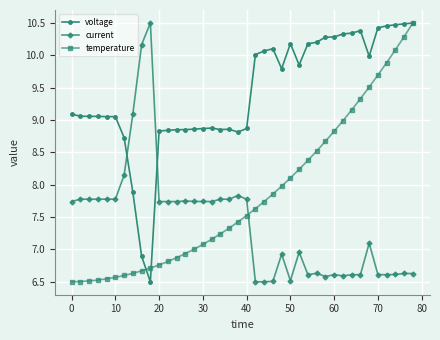

Rank the series by their average value, from lowest to highest.

current, temperature, voltage